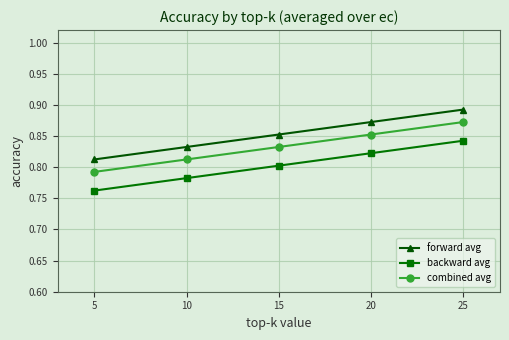

Is the value of backward avg at 5 greater than the value of forward avg at 25?

No